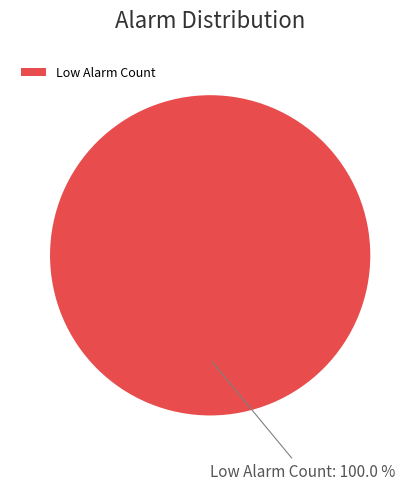

Rank the categories by value from highest to lowest.

Low Alarm Count